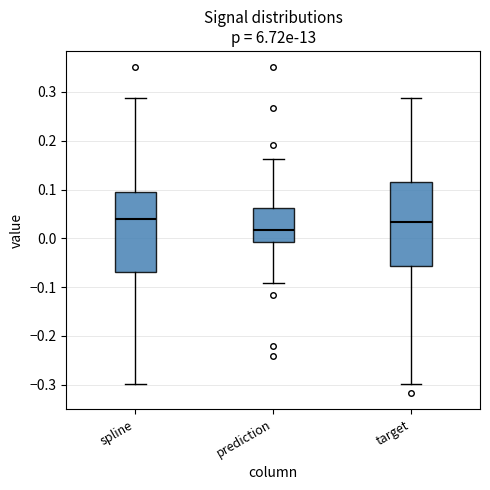

Reading left to right, transcribe this box plot: for each box, give where its median line is, the range the box spans, and where its two whiskers end, as read against the y-axis. The values are not printed on the chart, so give them approximately, as read against the axis.

spline: median 0.04, box -0.07 to 0.10, whiskers -0.30 to 0.29
prediction: median 0.02, box -0.01 to 0.06, whiskers -0.09 to 0.16
target: median 0.03, box -0.06 to 0.11, whiskers -0.30 to 0.29